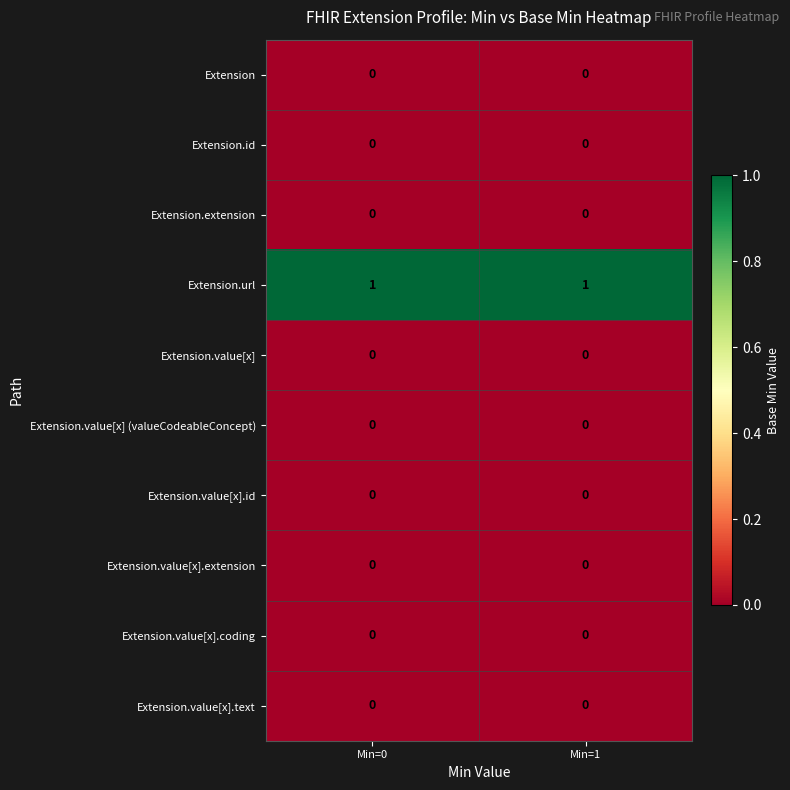

Reading right to left, extract all data points from this chart.

Extension: 0	0
Extension.id: 0	0
Extension.extension: 0	0
Extension.url: 1	1
Extension.value[x]: 0	0
Extension.value[x] (valueCodeableConcept): 0	0
Extension.value[x].id: 0	0
Extension.value[x].extension: 0	0
Extension.value[x].coding: 0	0
Extension.value[x].text: 0	0